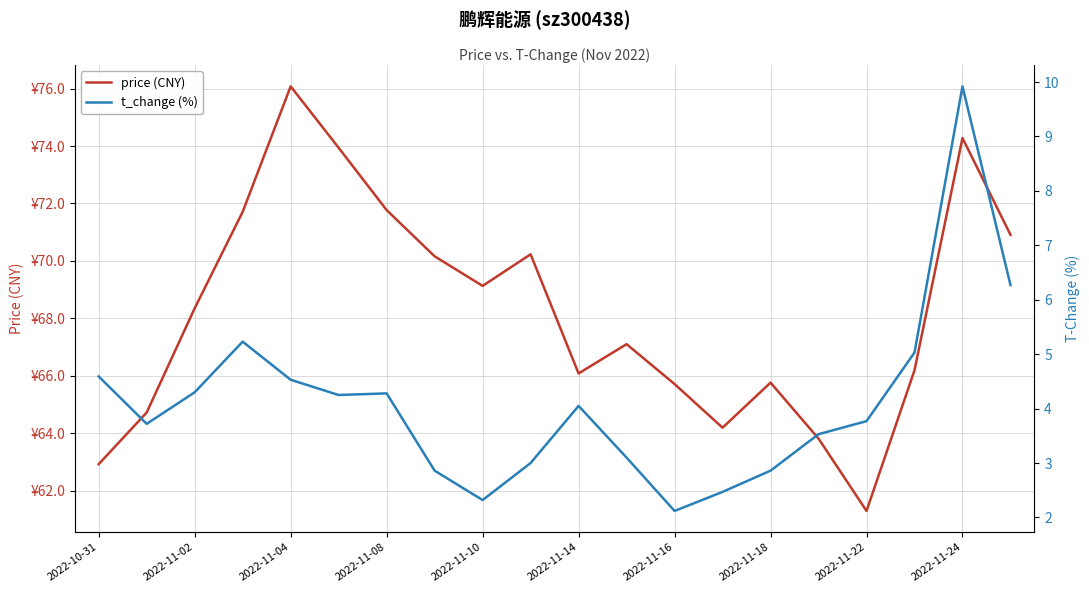

True or false: t_change (%) and price (CNY) cross at least once.

False